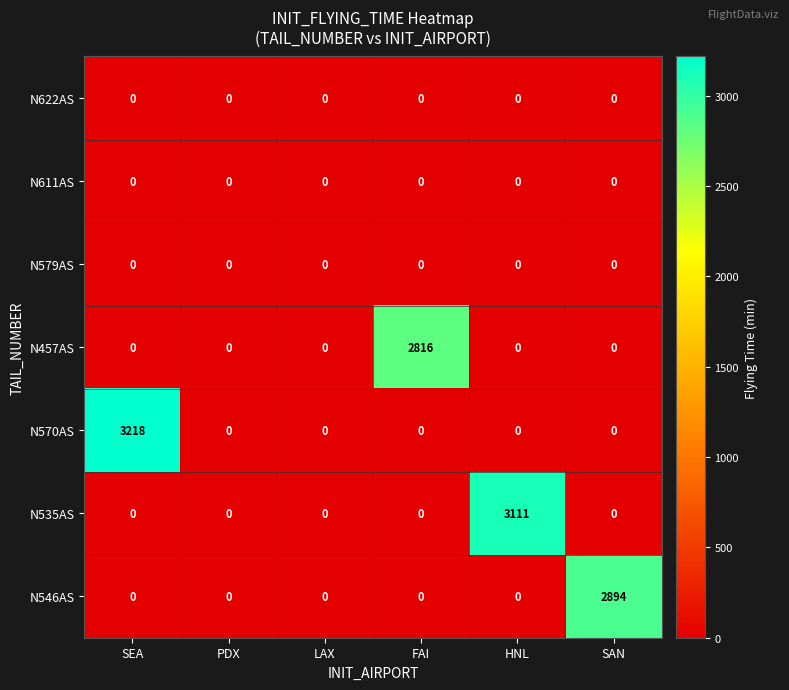

What is the difference between the N570AS values at SEA and PDX?

3218